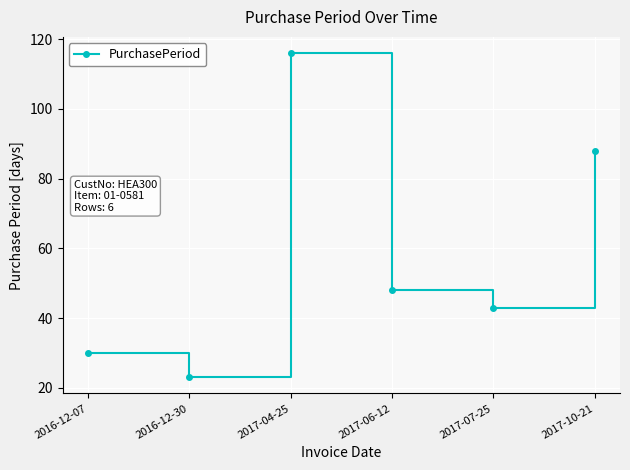

How many categories are shown in the chart?

6